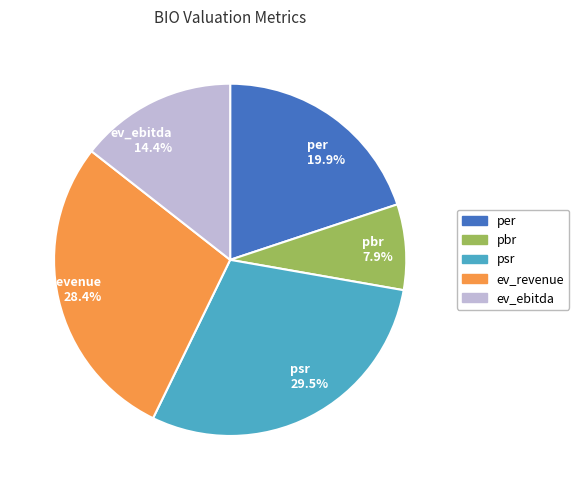

Does any single category account for the majority?

No